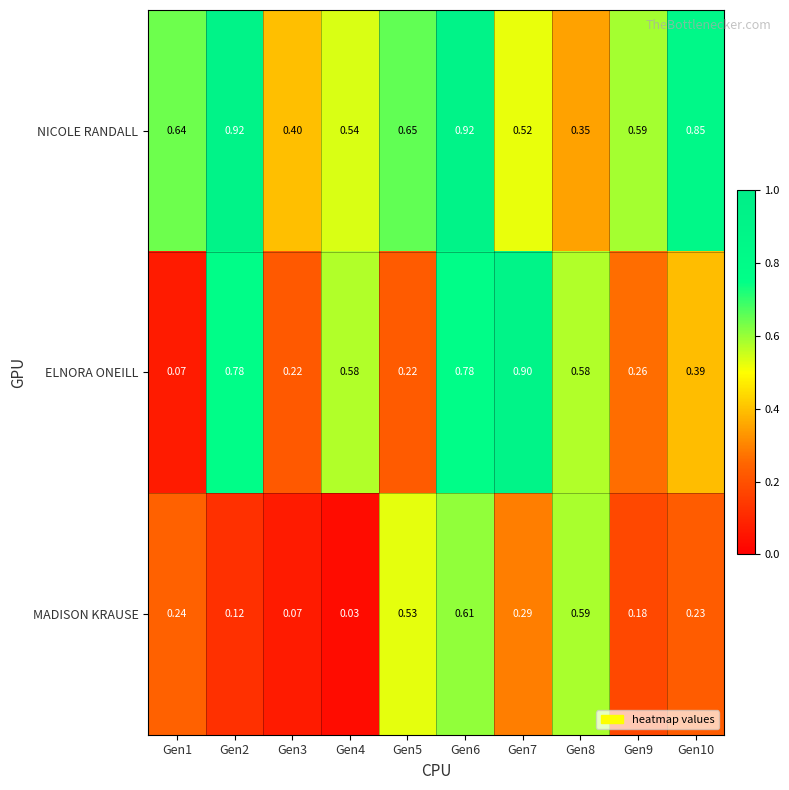

Rank the series by their average value, from highest to lowest.

NICOLE RANDALL, ELNORA ONEILL, MADISON KRAUSE